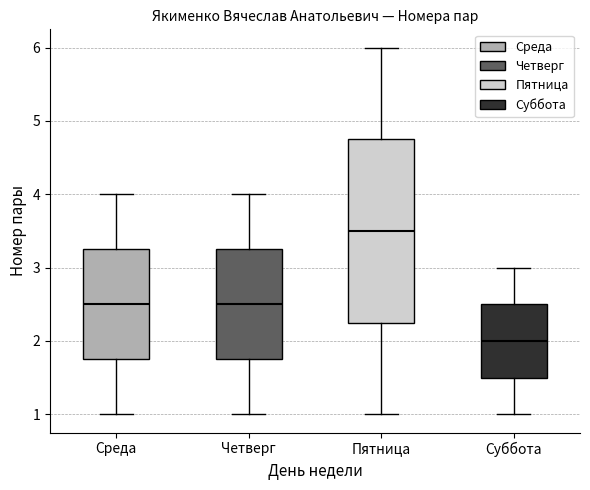

Reading left to right, read every box against the y-axis: the position of its median line, the range the box covers, and the ends of its whiskers. The values are not printed on the chart, so give them approximately, as read against the axis.

Среда: median 2.5, box 1.8 to 3.3, whiskers 1.0 to 4.0
Четверг: median 2.5, box 1.8 to 3.3, whiskers 1.0 to 4.0
Пятница: median 3.5, box 2.3 to 4.8, whiskers 1.0 to 6.0
Суббота: median 2.0, box 1.5 to 2.5, whiskers 1.0 to 3.0